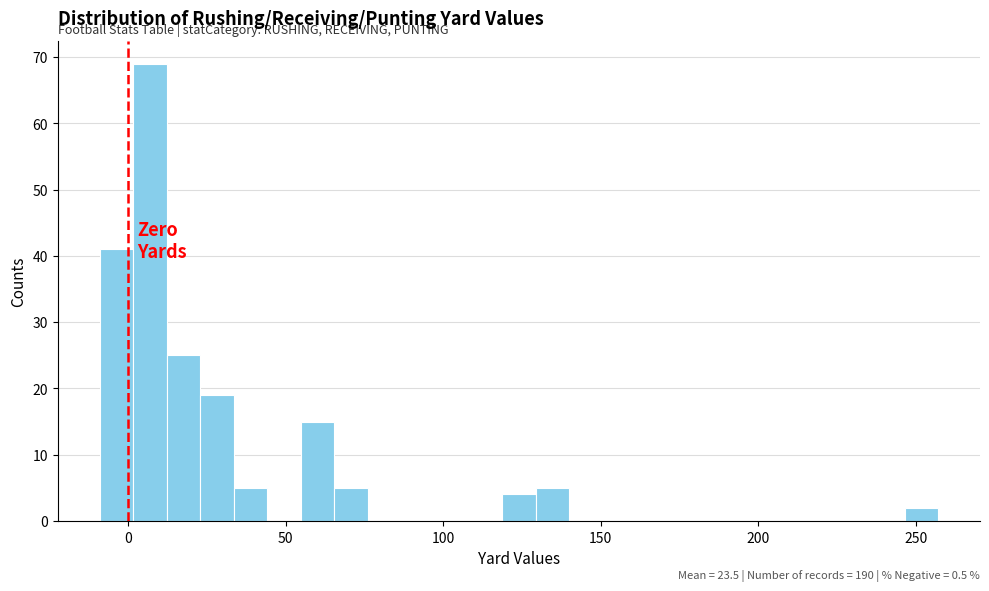

Read against the x-axis, roughly where is the centre of the tallest bar?

5